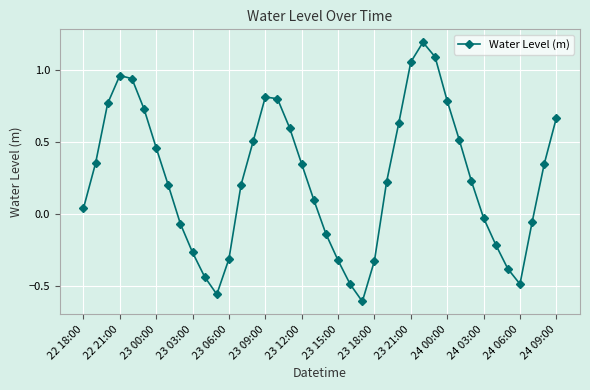

How many points are higher than both their immediate neighbors (excluding endpoints)?

3